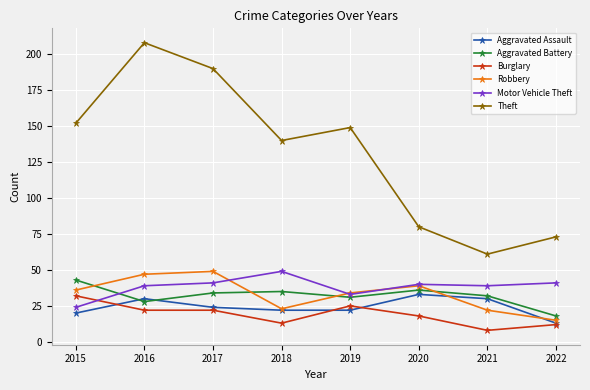

Rank the series at 2017 from lowest to highest value.

Burglary, Aggravated Assault, Aggravated Battery, Motor Vehicle Theft, Robbery, Theft